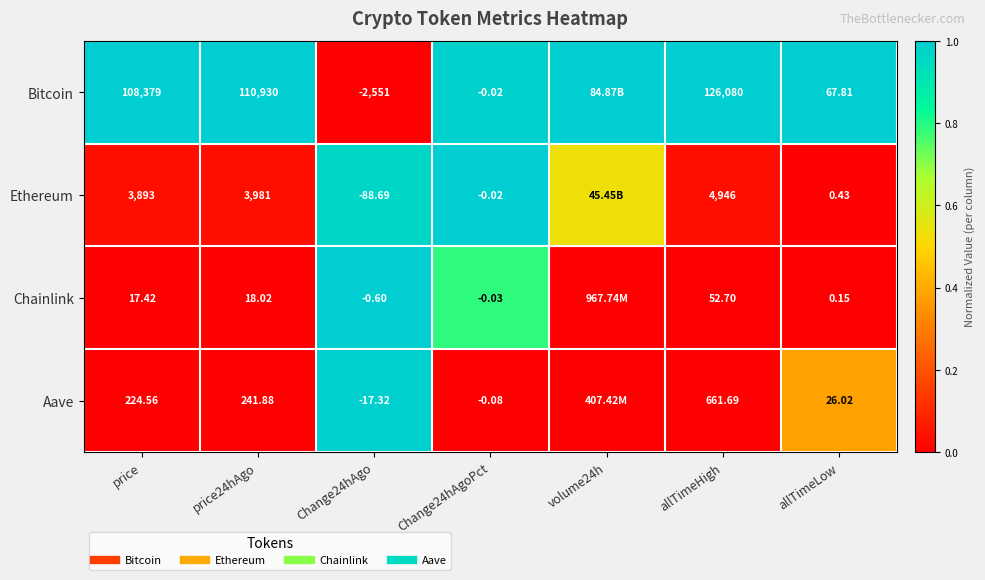

True or false: Chainlink has a value of 1.0 at Change24hAgo.

True